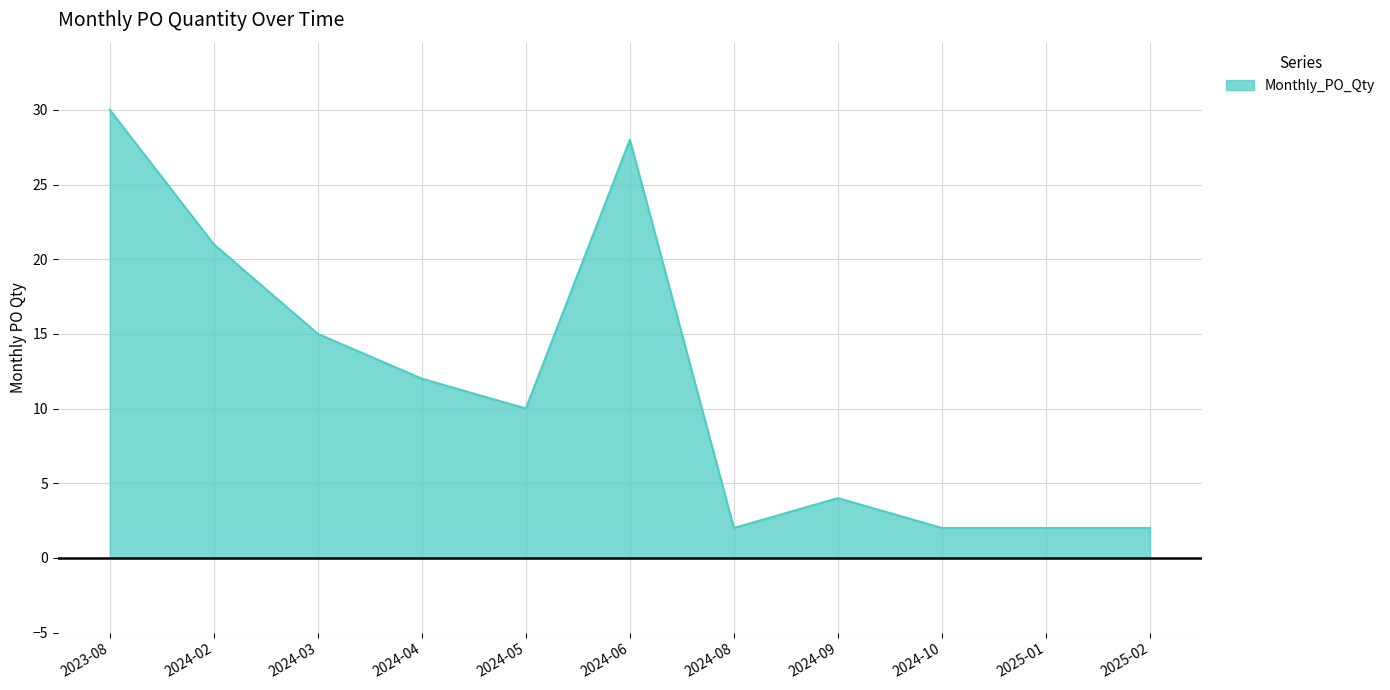

The chart shows a value of 30 at 2023-08. True or false?

True